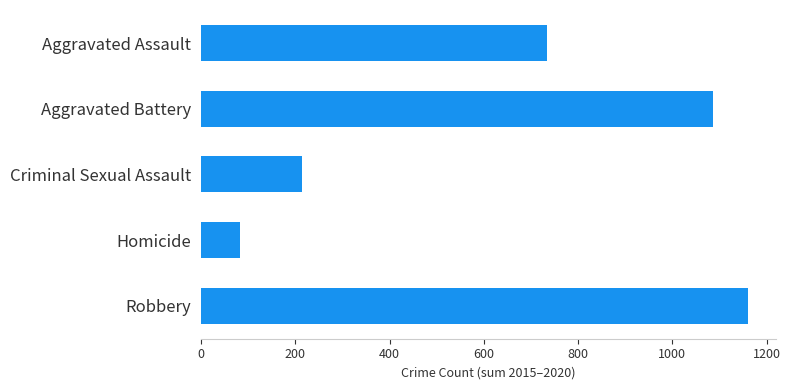

Does the chart contain any negative values?

No